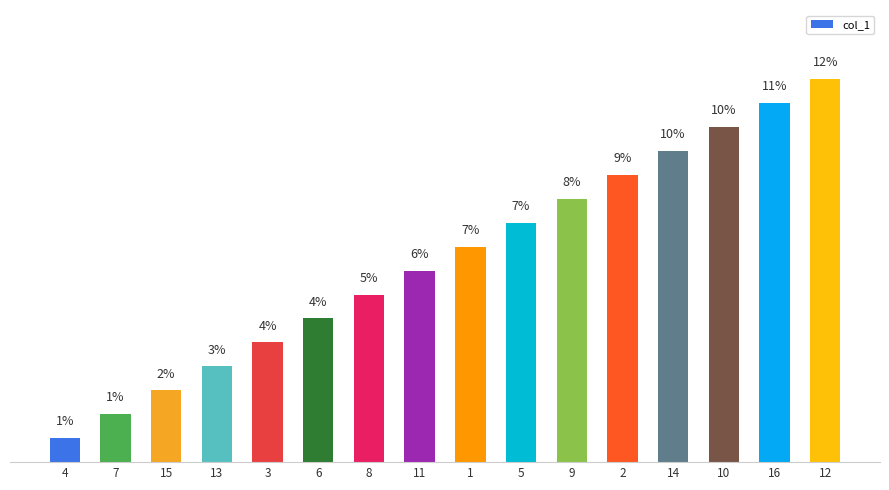

What is the maximum value shown in the chart?

11.8